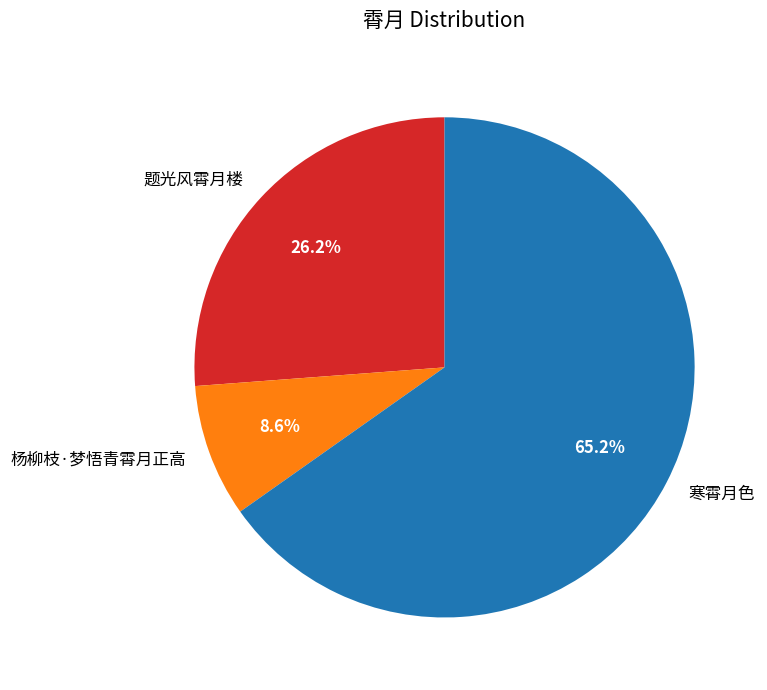

Is there a majority slice in this chart?

Yes